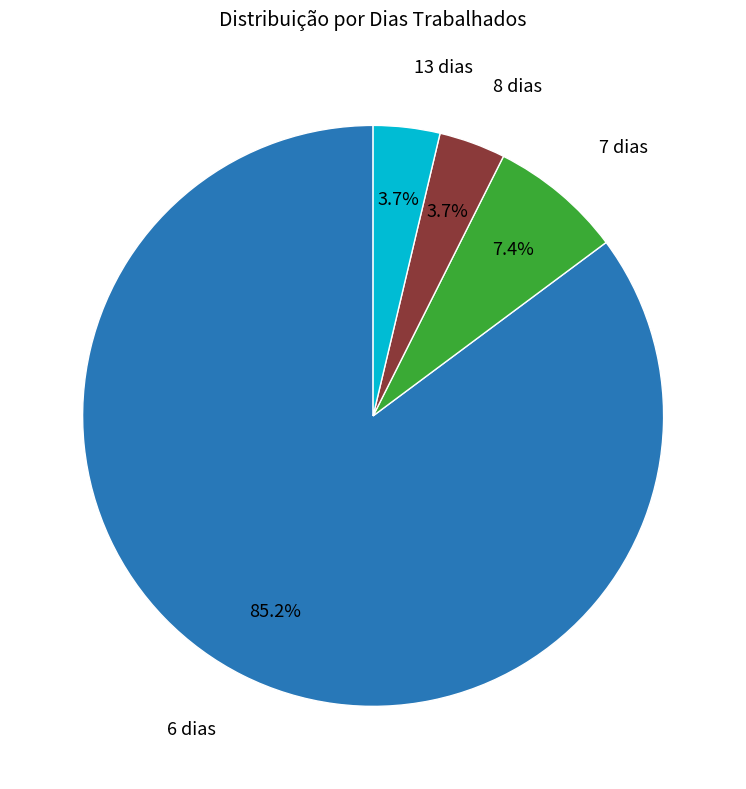

Is there any slice that represents more than half of the pie?

Yes